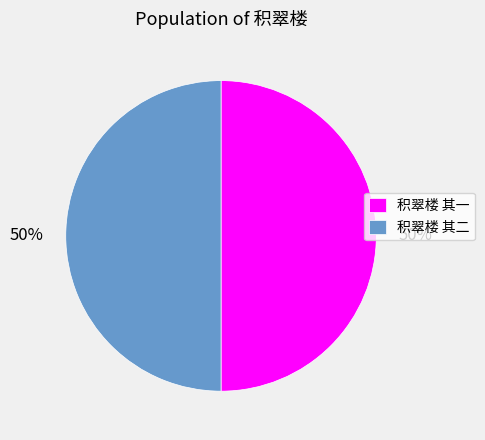

True or false: 积翠楼 其一 accounts for 50% of the total.

True